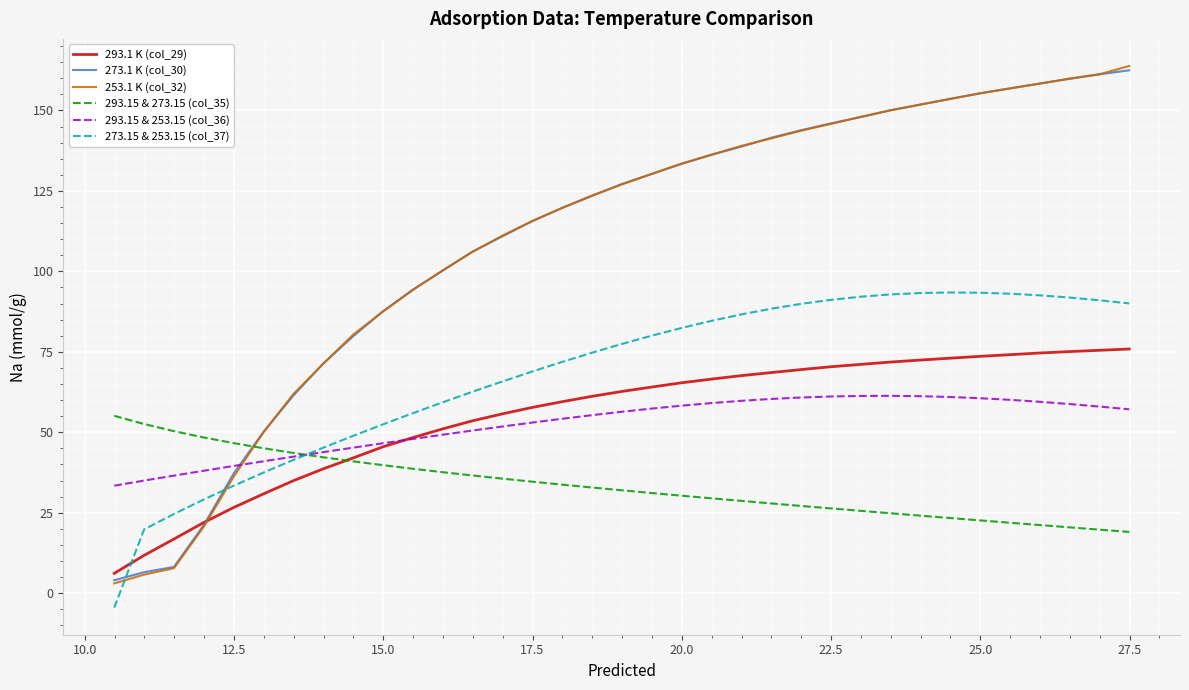

What is the smallest value displayed?

-4.5